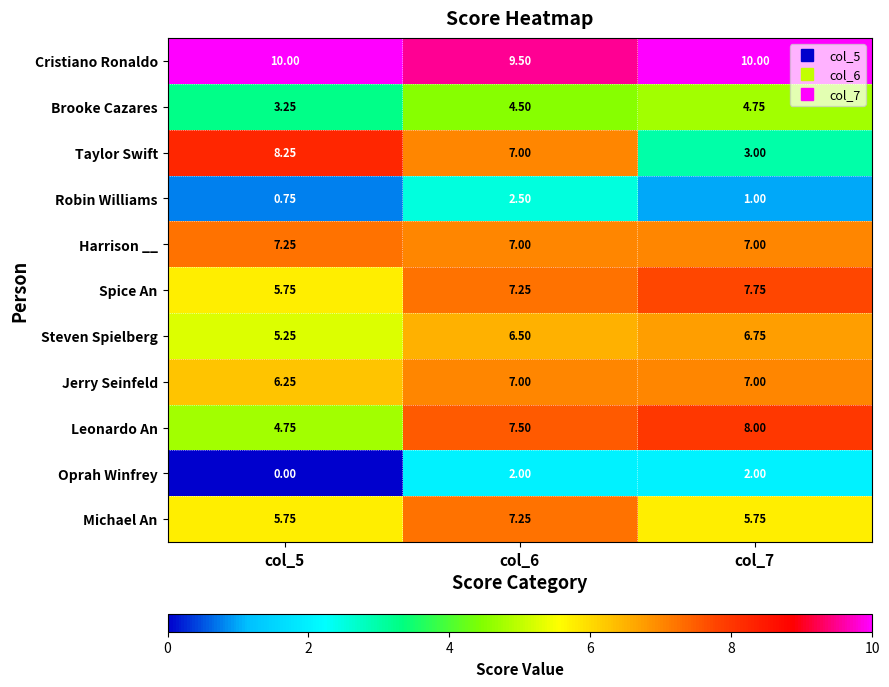

Between col_5 and col_7, which series saw the biggest shift?

Taylor Swift